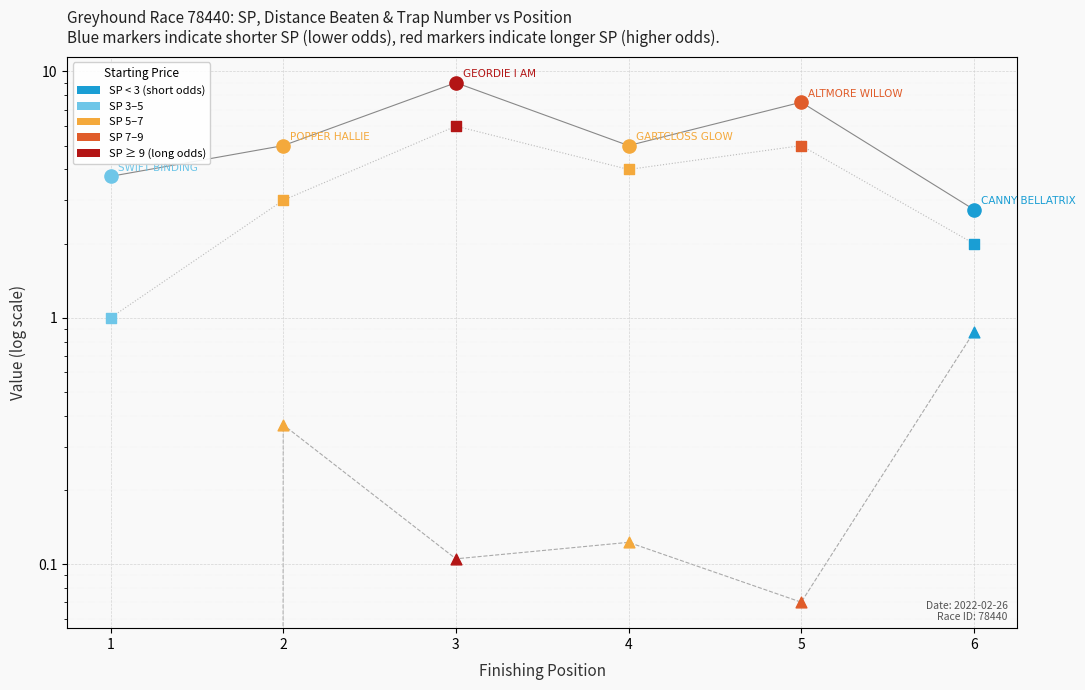

Which series reaches the maximum Y coordinate?

sp